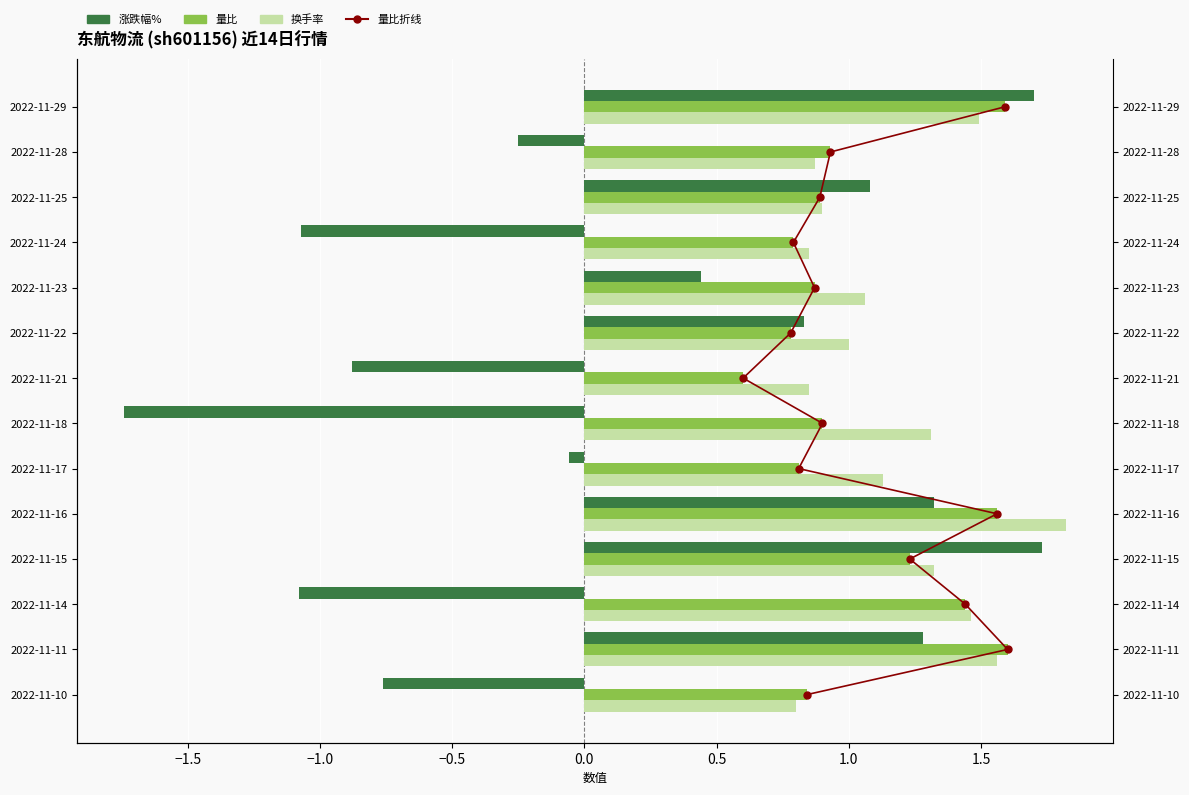

The value of 量比 at 2022-11-22 is 0.3. True or false?

False